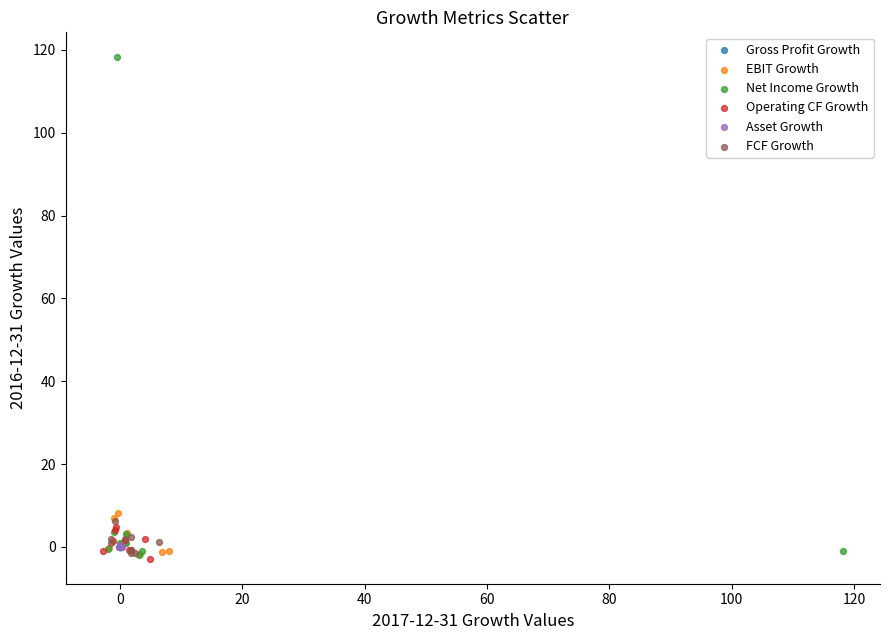

Which series reaches the maximum Y coordinate?

Net Income Growth